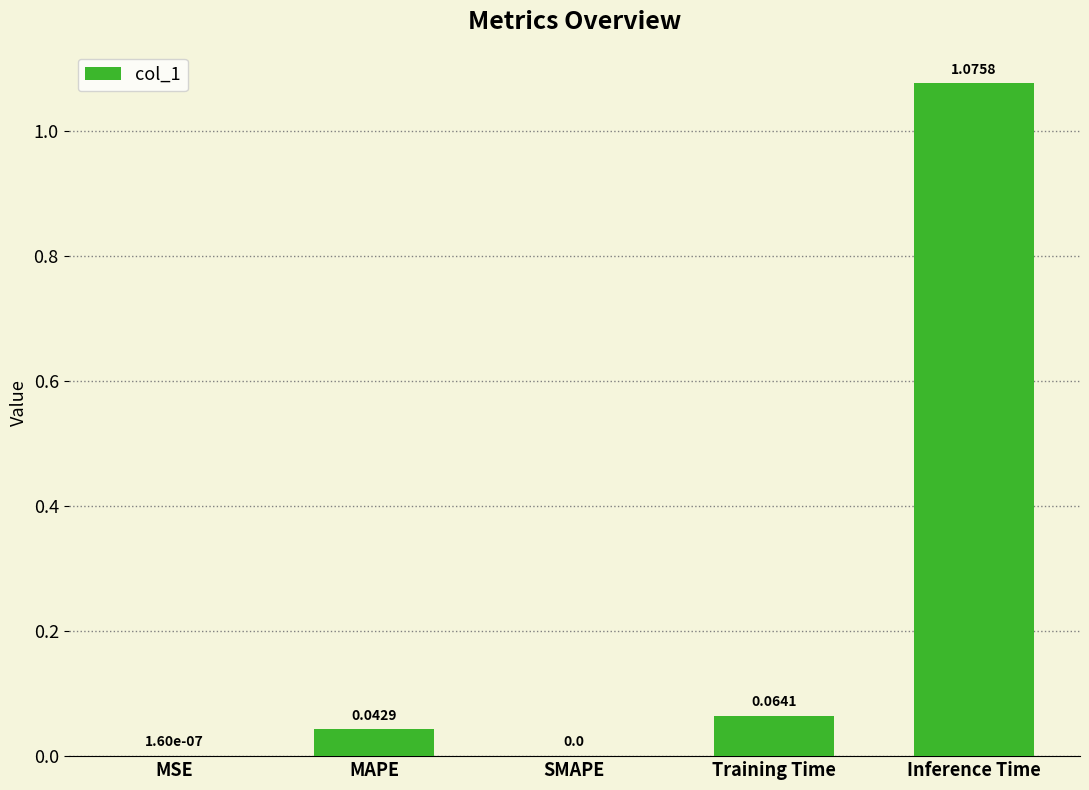

Are the bars horizontal?

No